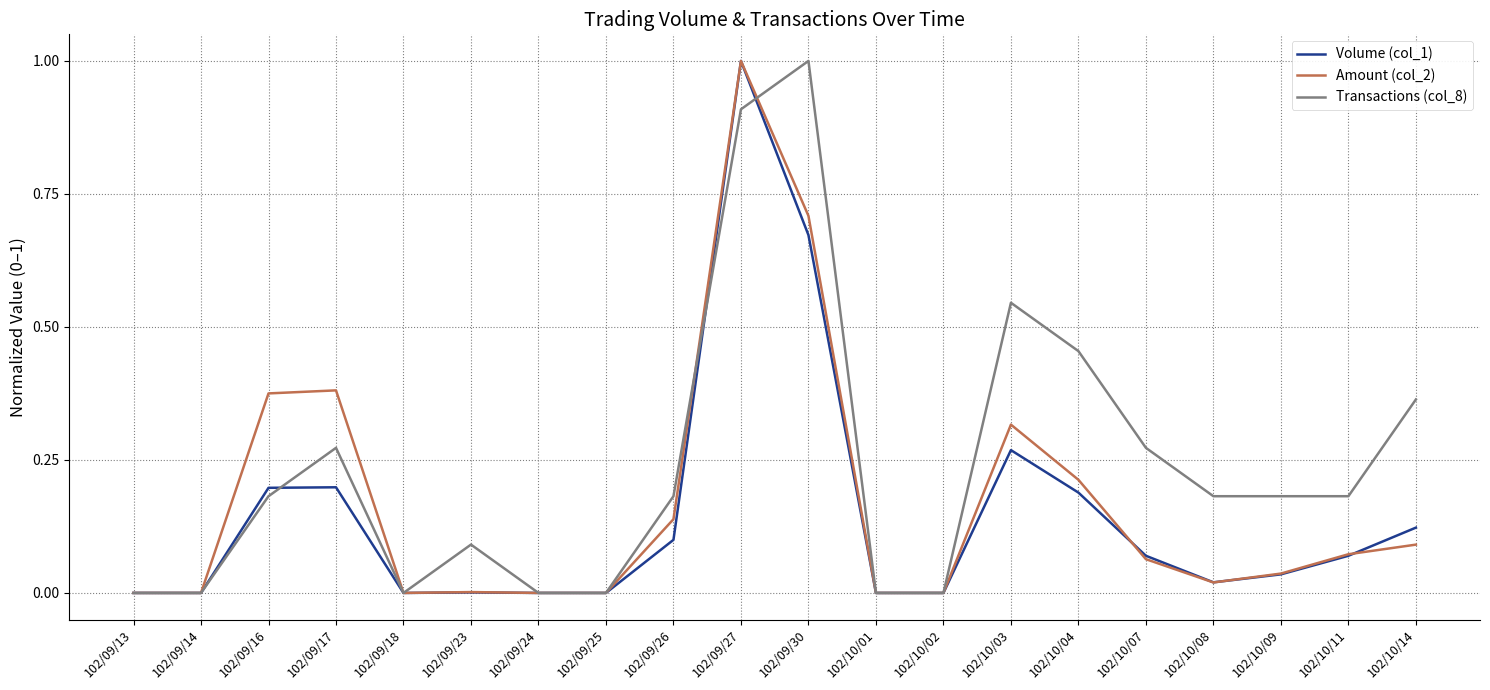

What is the maximum value for Transactions (col_8)?

1.0